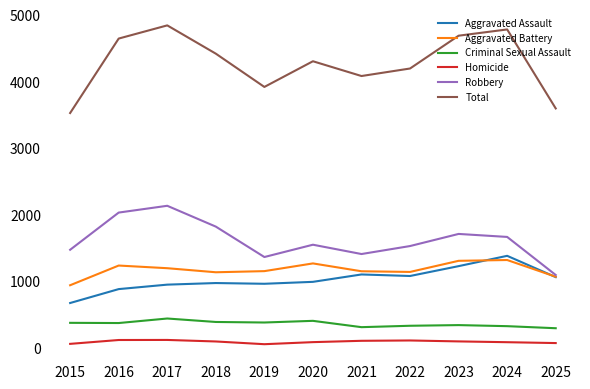

True or false: Criminal Sexual Assault and Robbery intersect in this chart.

False